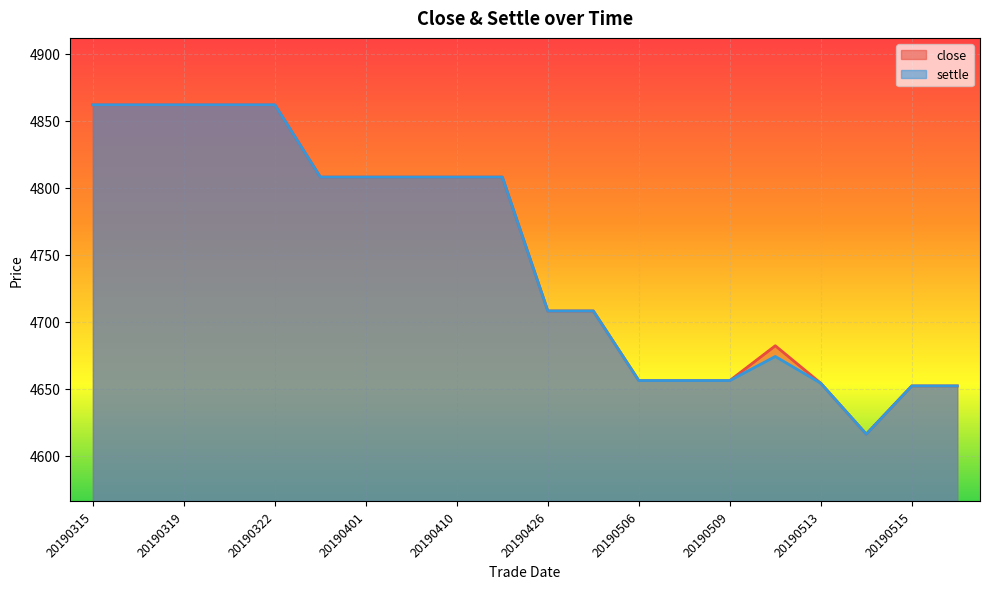

Reading left to right, list all the values displayed in this chart.

close: 20190315=4862	20190318=4862	20190319=4862	20190321=4862	20190322=4862	20190328=4808	20190401=4808	20190404=4808	20190410=4808	20190415=4808	20190426=4708	20190429=4708	20190506=4656	20190507=4656	20190509=4656	20190510=4682	20190513=4654	20190514=4616	20190515=4652	20190516=4652
settle: 20190315=4862	20190318=4862	20190319=4862	20190321=4862	20190322=4862	20190328=4808	20190401=4808	20190404=4808	20190410=4808	20190415=4808	20190426=4708	20190429=4708	20190506=4656	20190507=4656	20190509=4656	20190510=4674	20190513=4654	20190514=4616	20190515=4652	20190516=4652